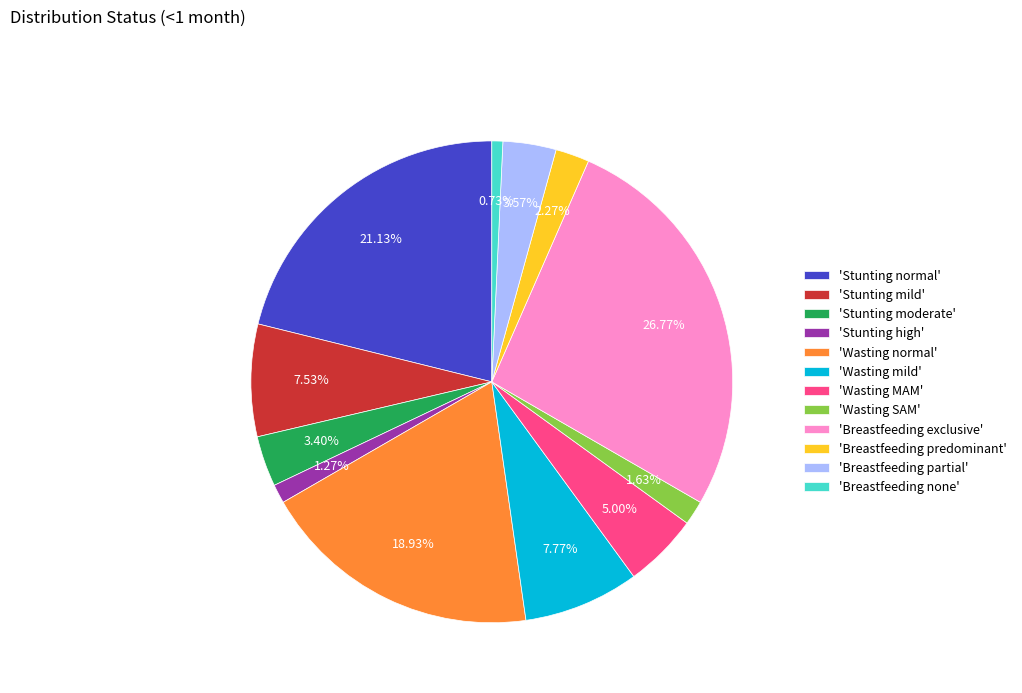

Which category has the biggest portion of the pie?

'Breastfeeding exclusive'